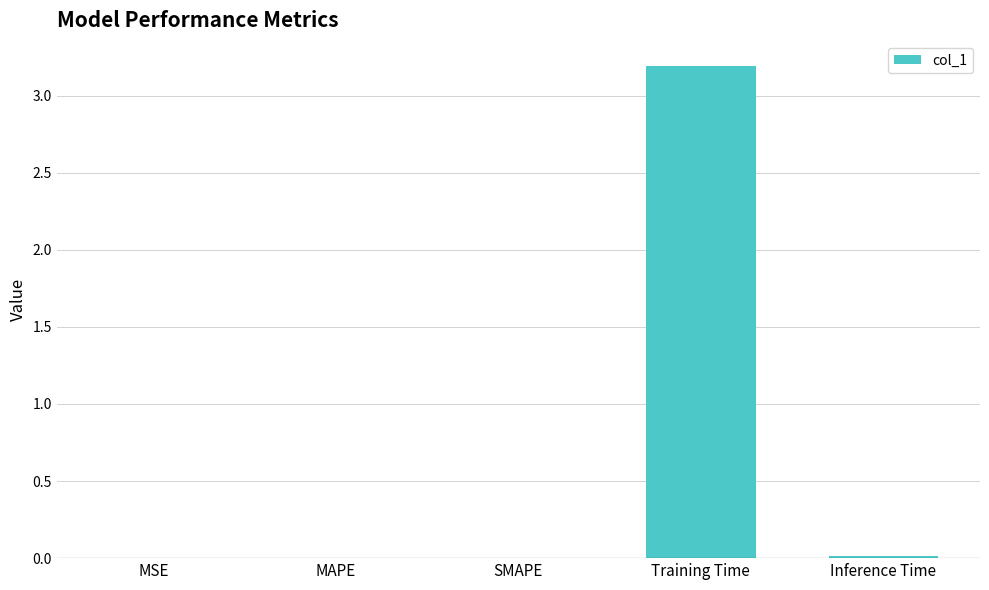

Which category has the highest value across all series?

Training Time